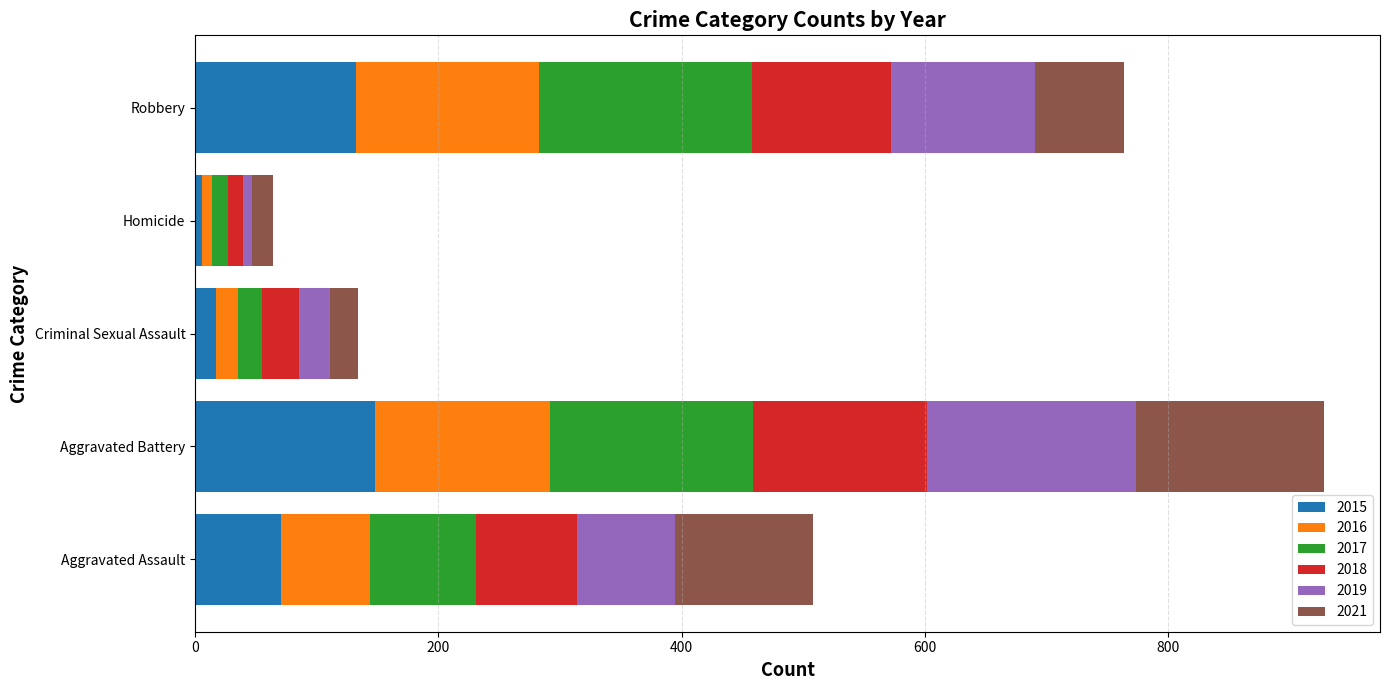

What is the difference between the maximum and second lowest values in the 2015 series?

131